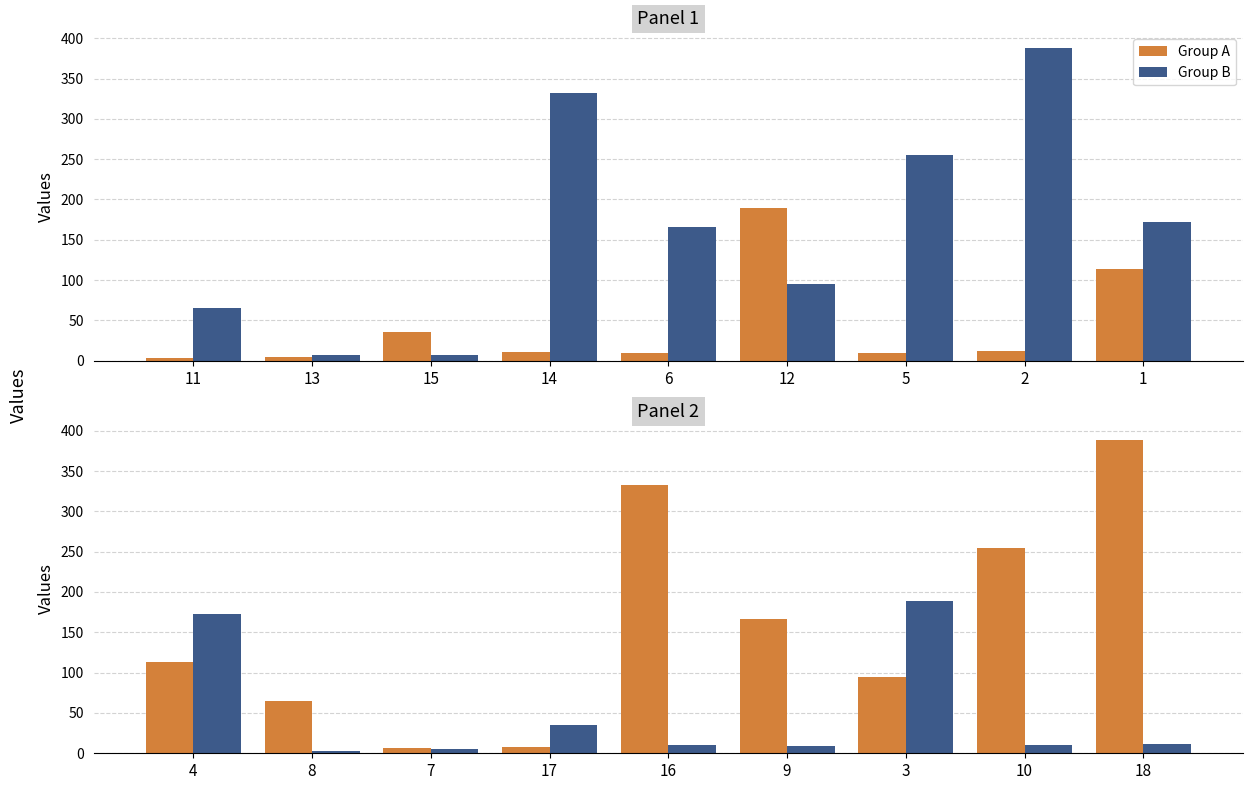

The value of Group B at 4 is 56.9. True or false?

False